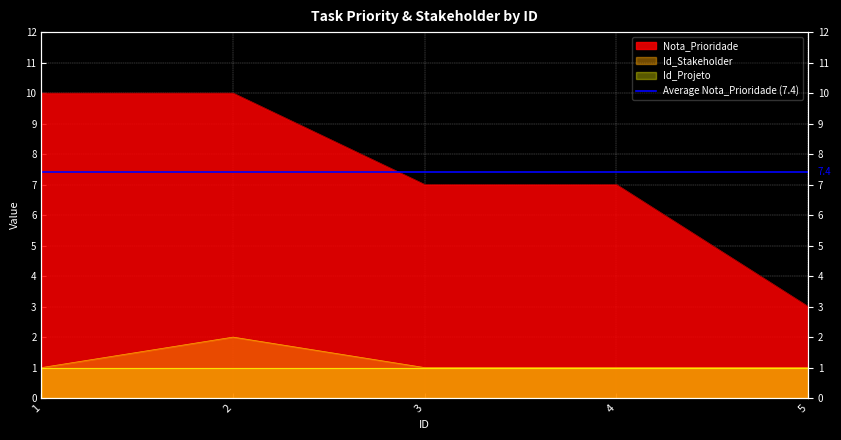

True or false: Id_Stakeholder and Nota_Prioridade intersect in this chart.

False